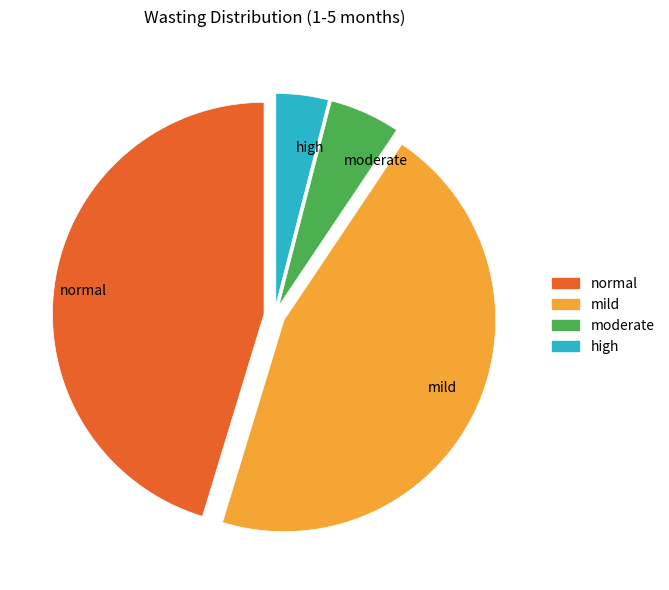

Does mild represent more than half of the total?

No